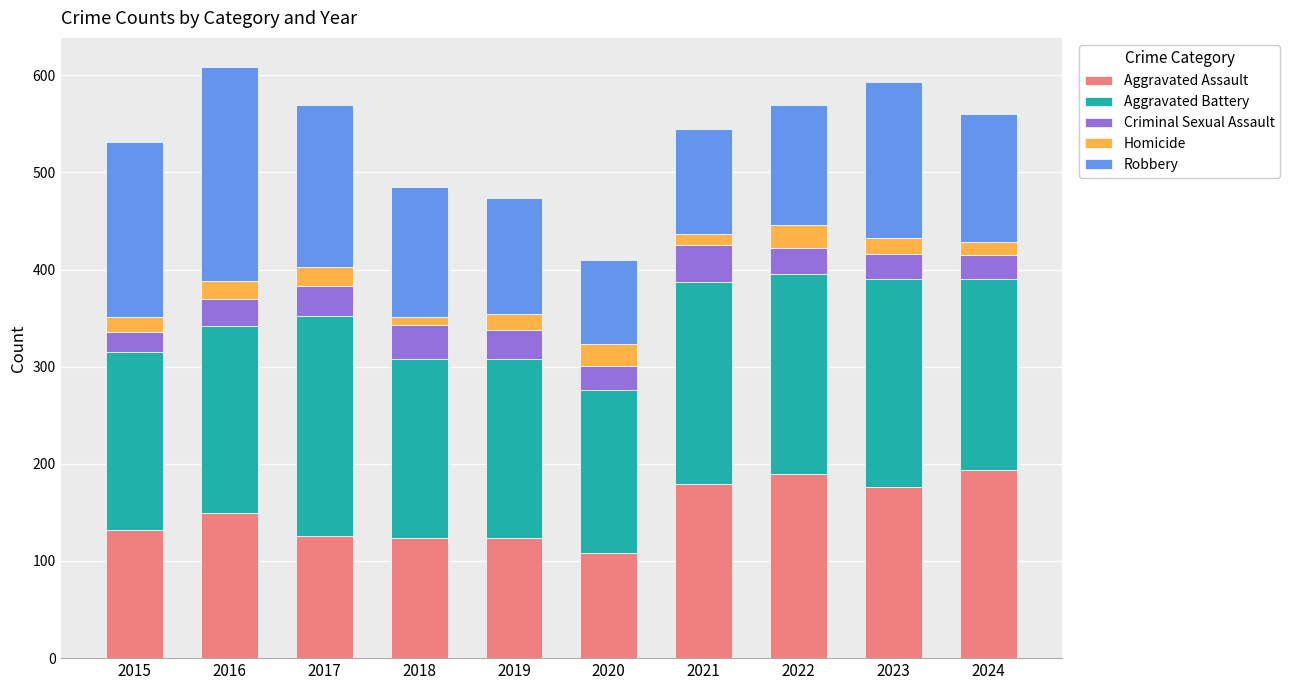

What is the difference between the maximum and minimum values in the Aggravated Assault series?

86